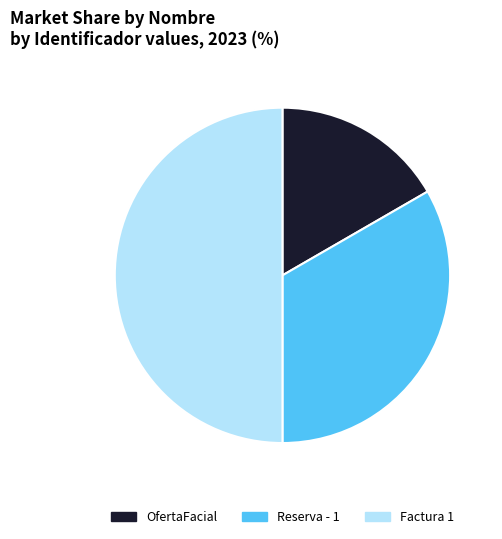

Between Reserva - 1 and OfertaFacial, which is larger?

Reserva - 1